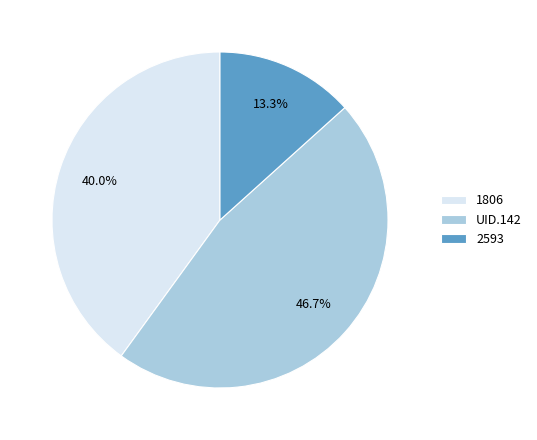

Rank the categories by value from lowest to highest.

2593, 1806, UID.142